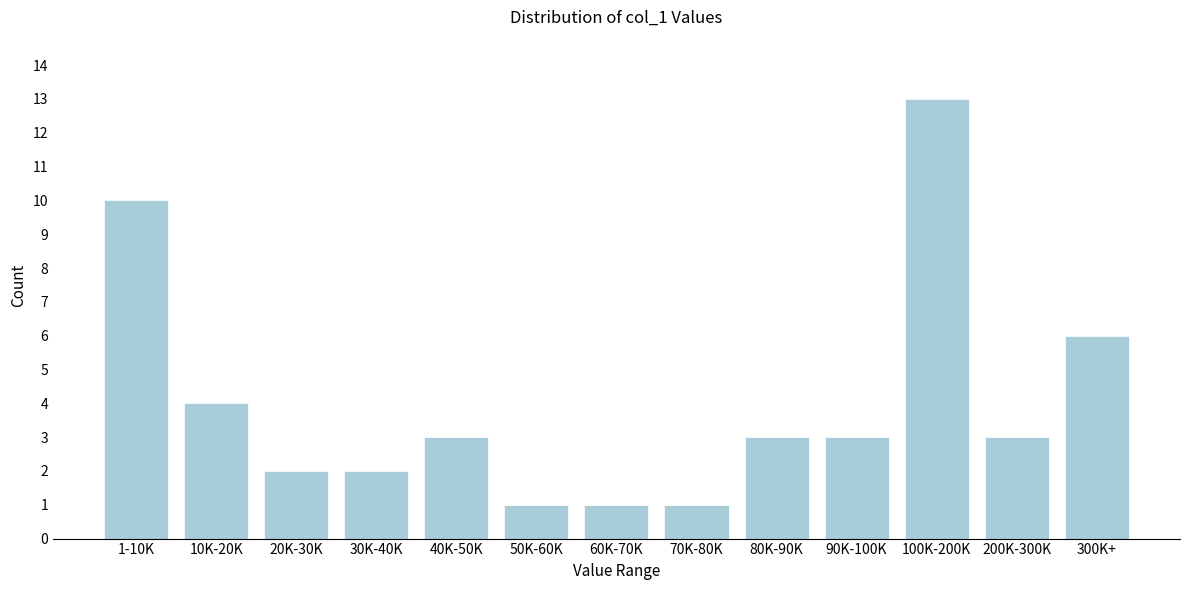

Reading left to right, extract all data points from this chart.

1-10K=10	10K-20K=4	20K-30K=2	30K-40K=2	40K-50K=3	50K-60K=1	60K-70K=1	70K-80K=1	80K-90K=3	90K-100K=3	100K-200K=13	200K-300K=3	300K+=6